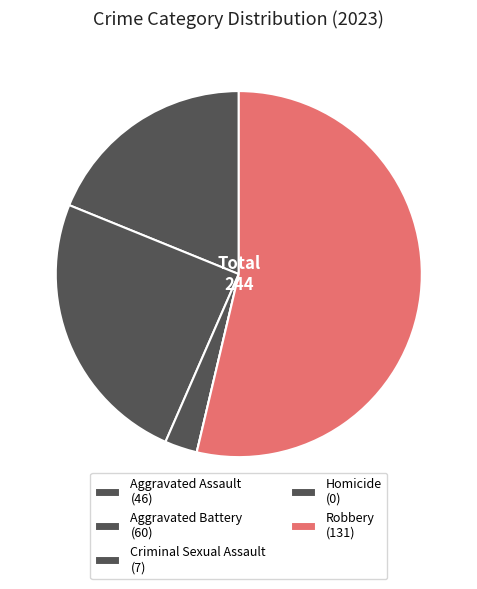

To the nearest percent, what is the difference between the Homicide and Aggravated Battery slice percentages?

25%